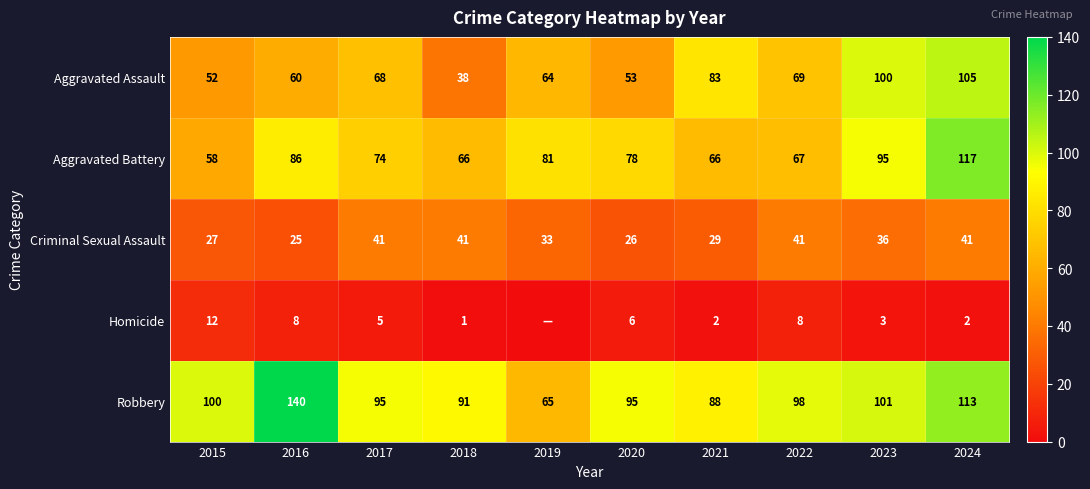

At which label does Robbery first exceed 98?

2015